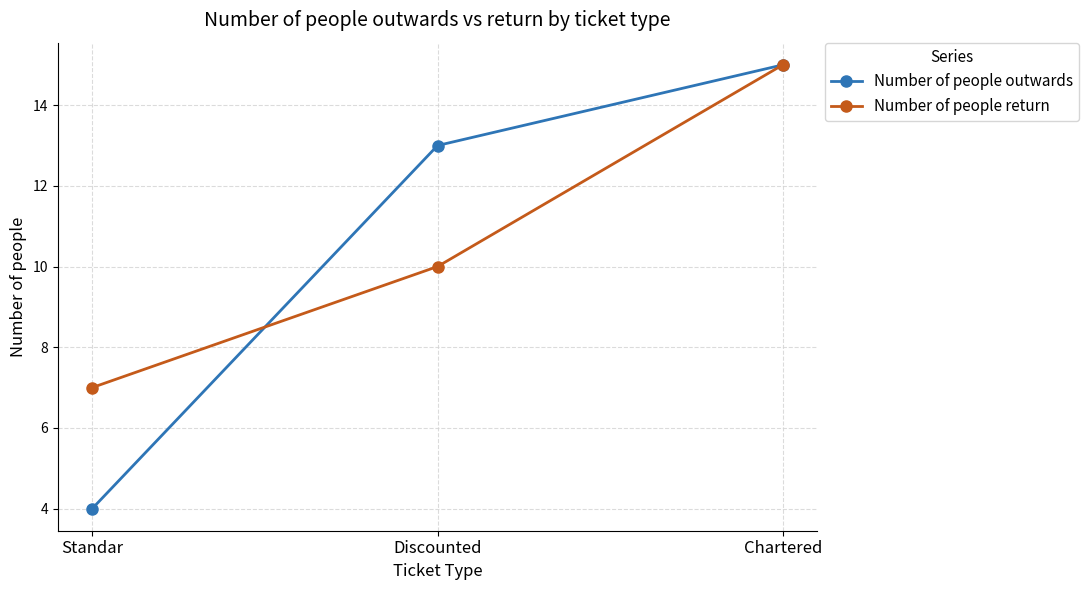

Which series has the largest range (max minus min)?

Number of people outwards